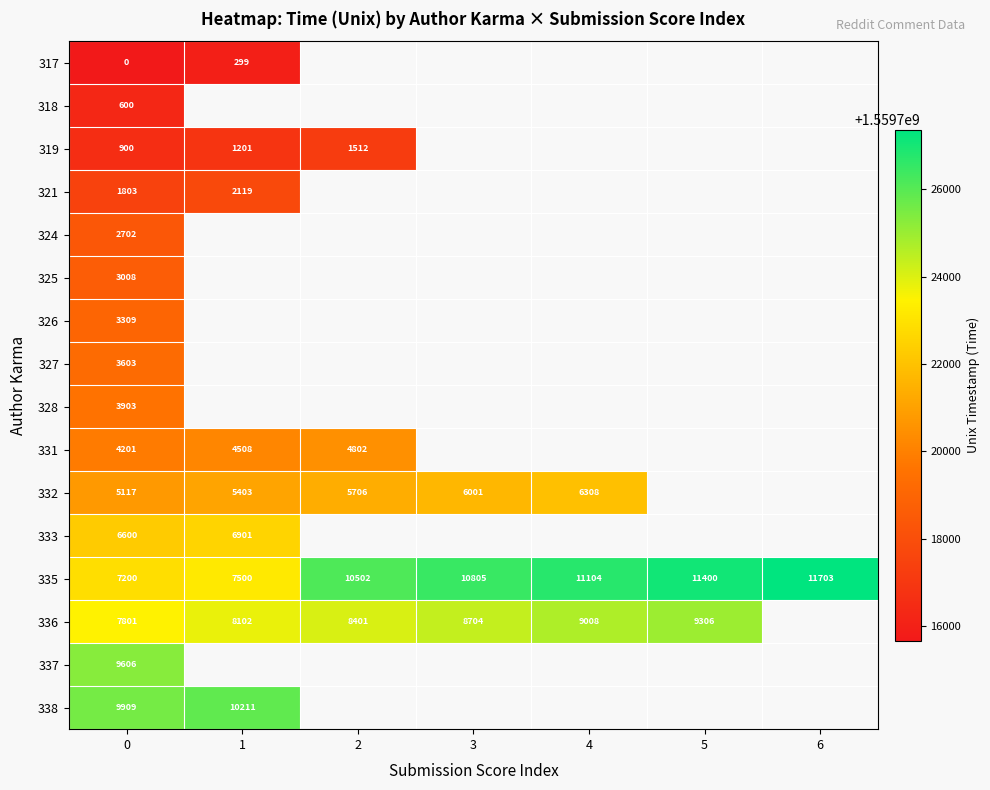

Is the value of 332 at 0 greater than the value of 336 at 2?

No